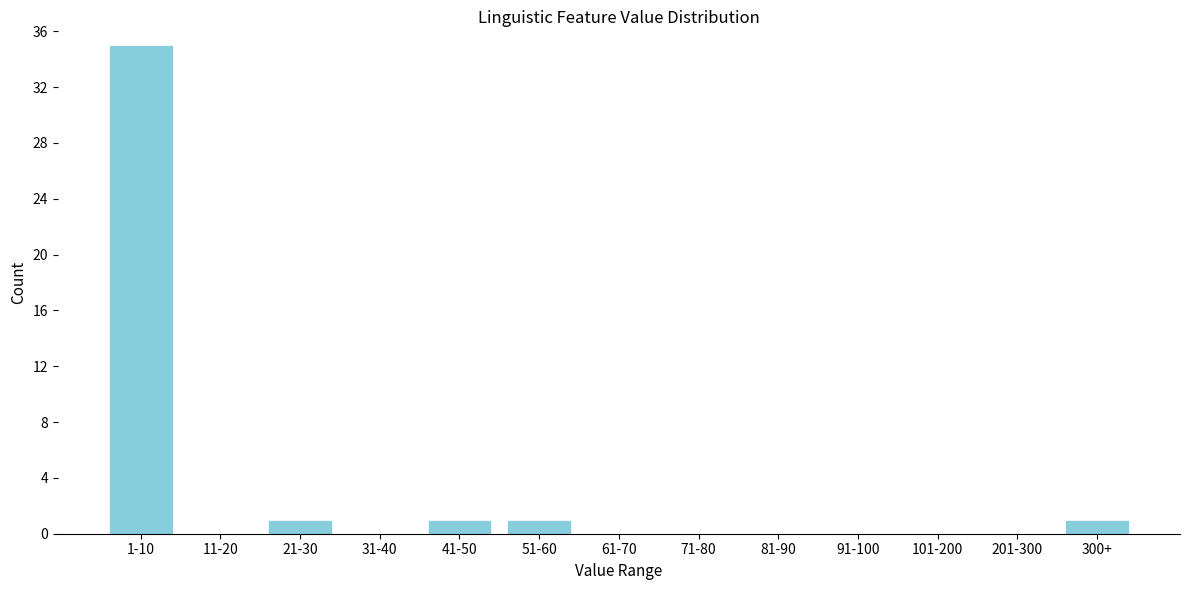

Reading left to right, what are all the values shown in this chart?

1-10=35	11-20=0	21-30=1	31-40=0	41-50=1	51-60=1	61-70=0	71-80=0	81-90=0	91-100=0	101-200=0	201-300=0	300+=1